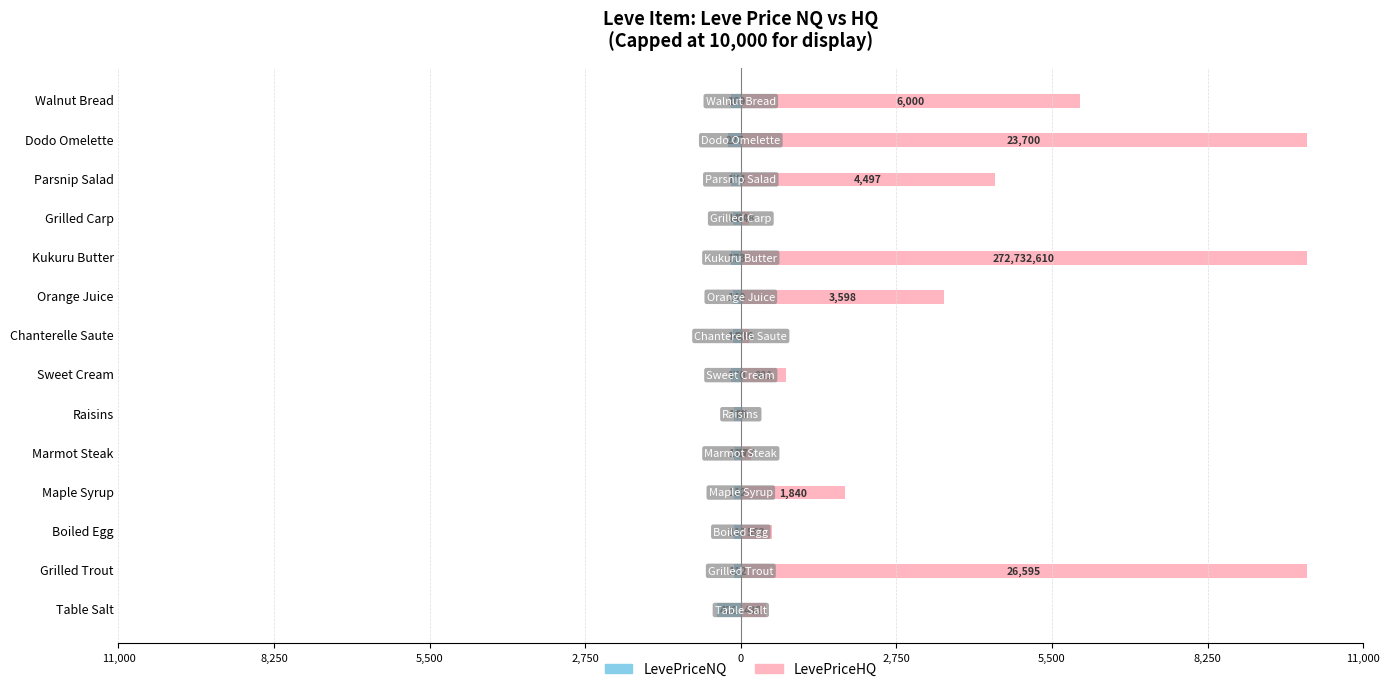

How many bars are there in each group?

2